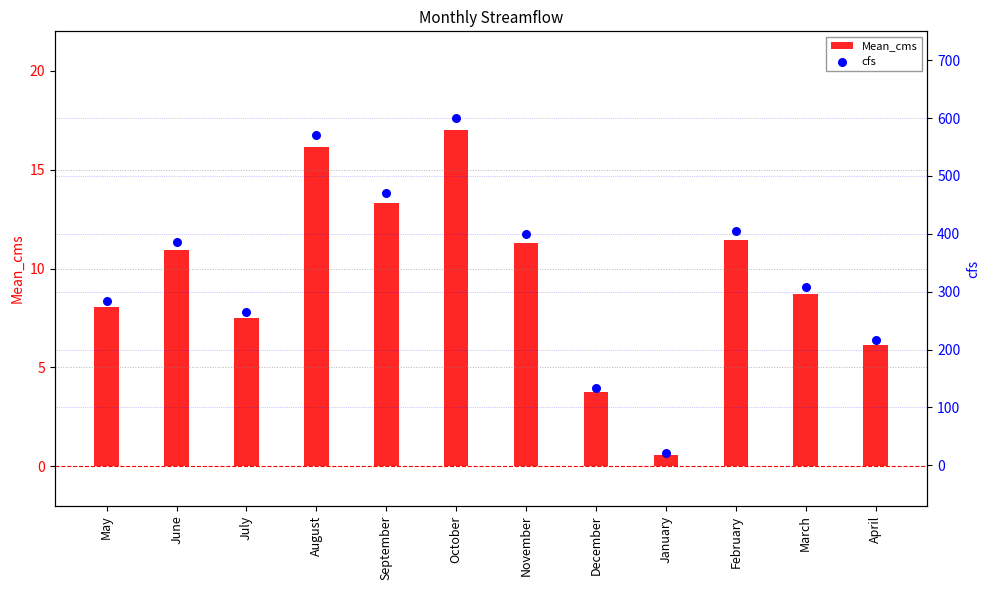

Which series has the largest Y range (max minus min)?

cfs